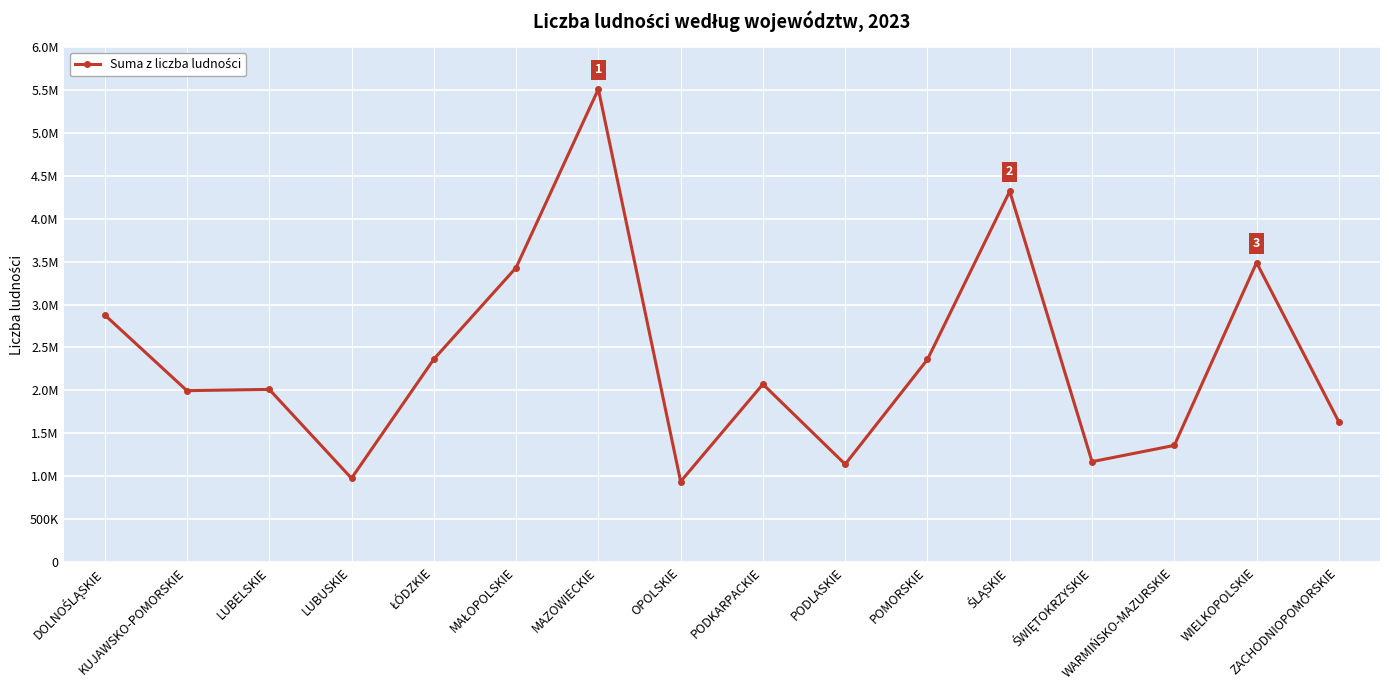

Reading left to right, extract all data points from this chart.

2879271	1996003	2011047	975023	2362519	3429632	5510527	936725	2071676	1138216	2359573	4320130	1168499	1357910	3487973	1631784